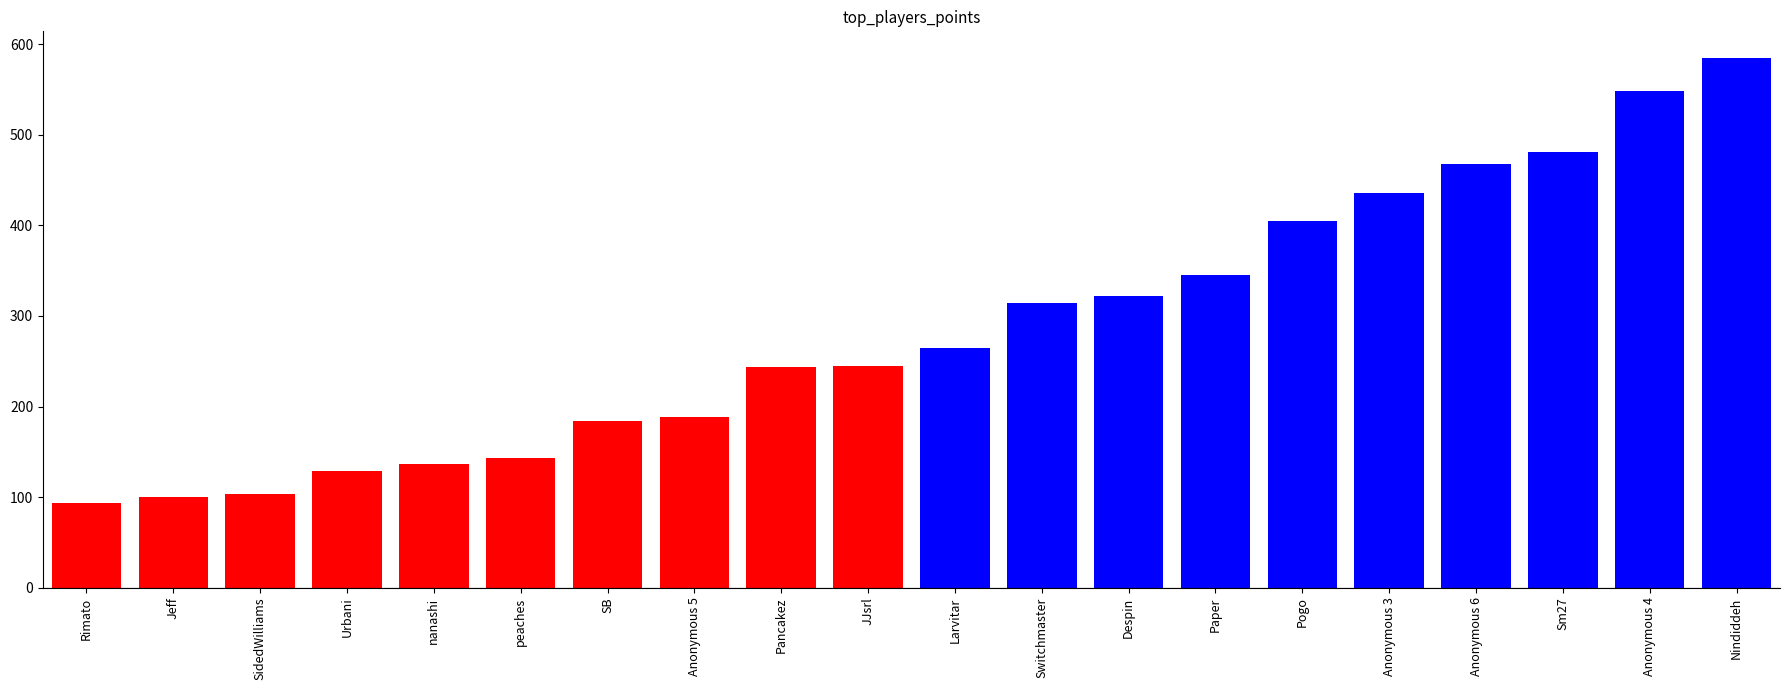

The chart shows a value of 345 at Paper. True or false?

True